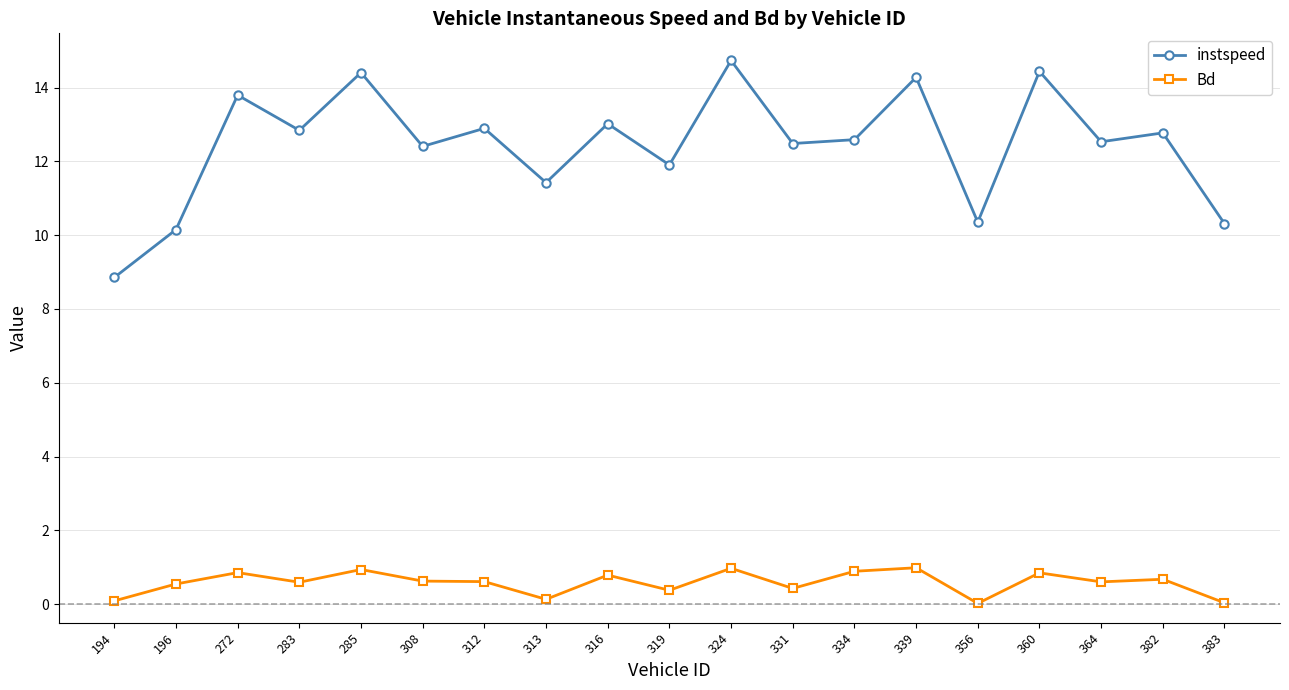

True or false: instspeed and Bd intersect in this chart.

False